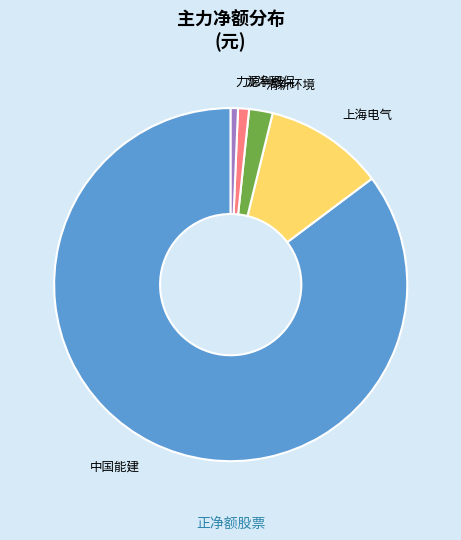

Which category has the biggest portion of the pie?

中国能建